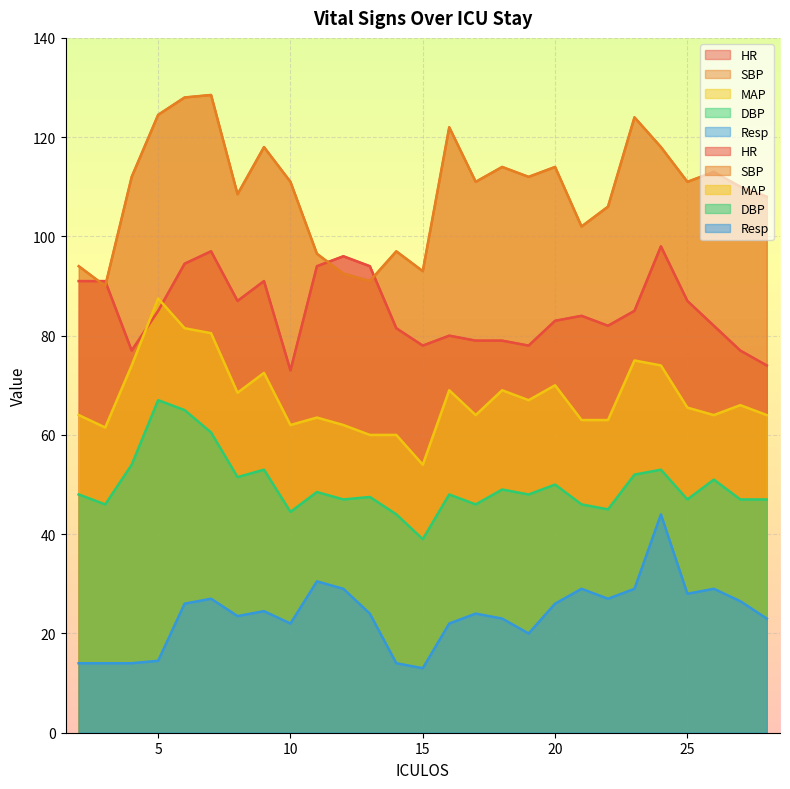

What is the spread (max minus min) of values at 12?

67.0